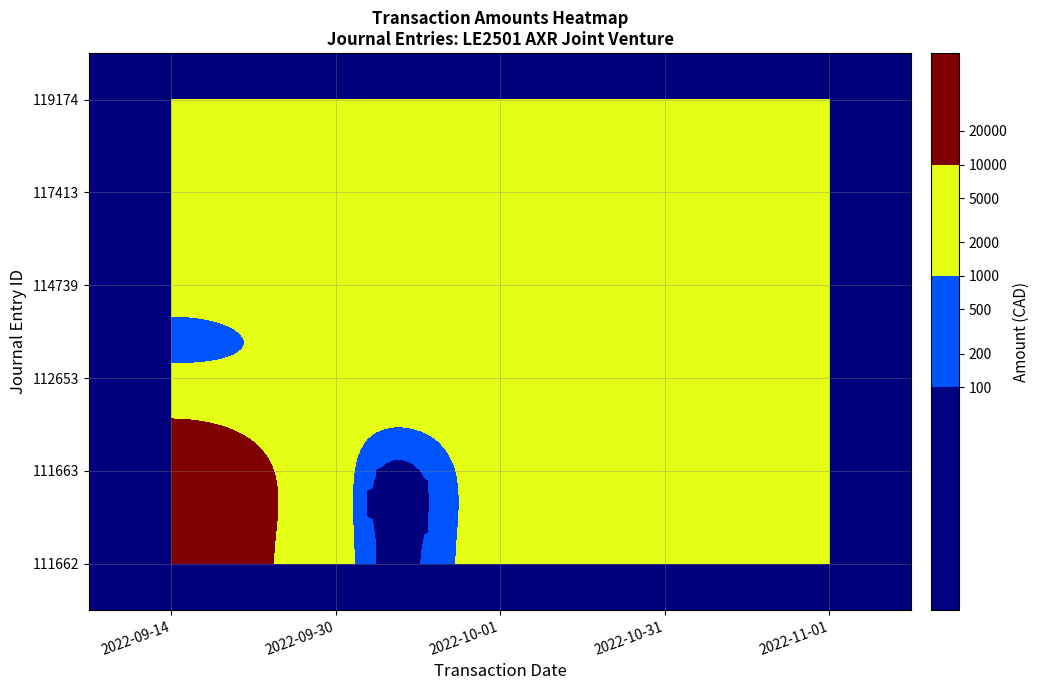

Which series changed the most between 3 and 4?

111662